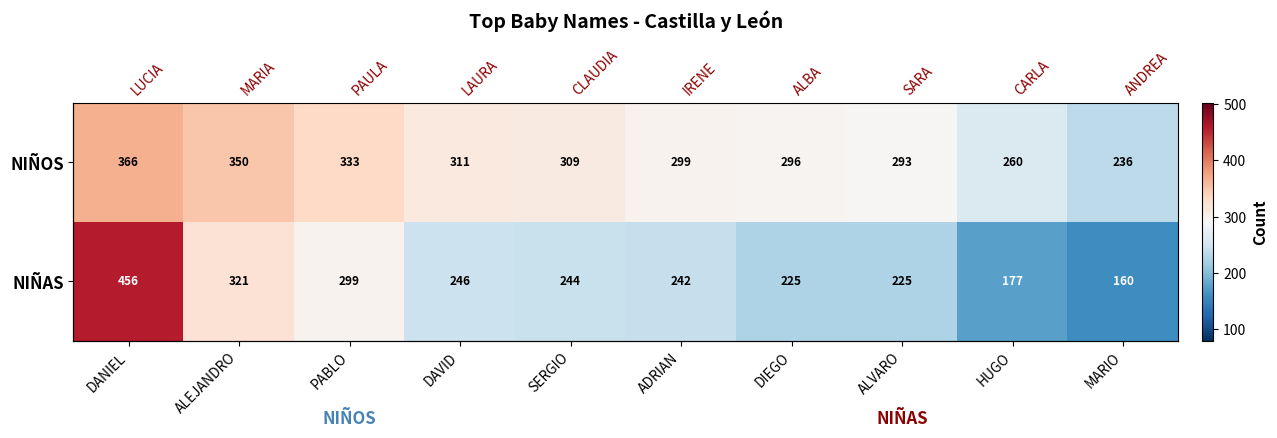

At which label is NIÑOS closest to 301?

ADRIAN